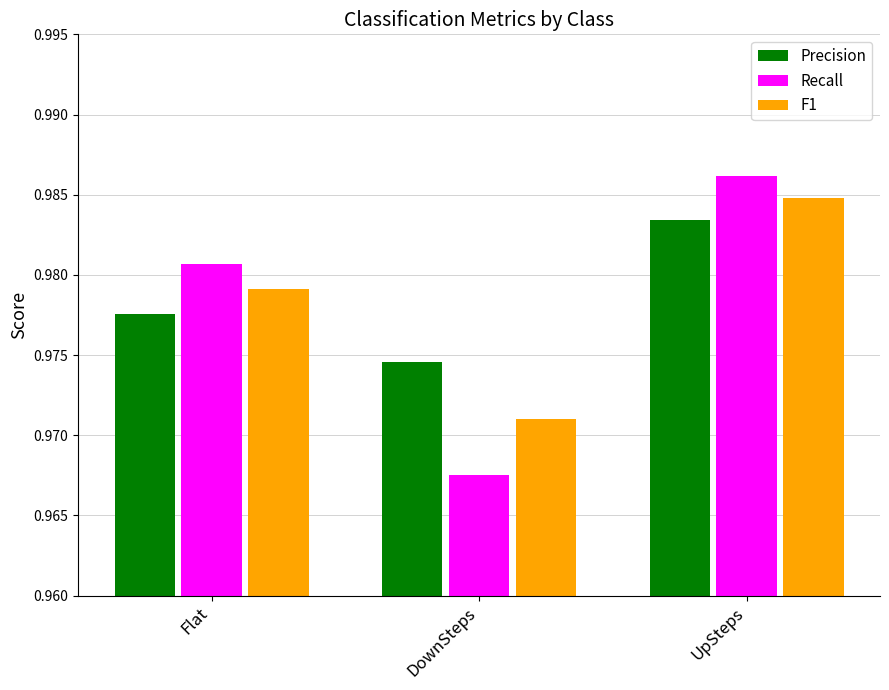

Is the value of Recall at DownSteps greater than the value of F1 at DownSteps?

No